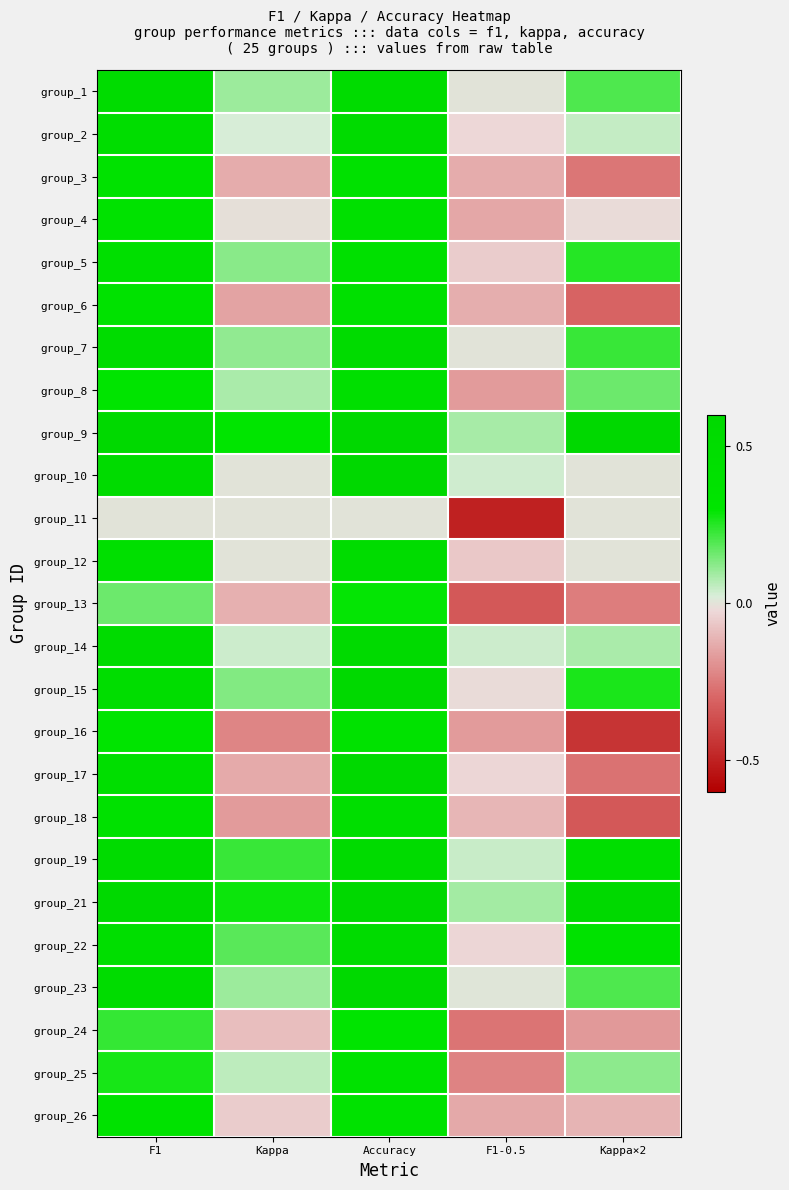

List the series in order of their peak value, highest first.

group_10, group_21, group_9, group_15, group_23, group_17, group_14, group_19, group_2, group_7, group_22, group_1, group_12, group_18, group_5, group_8, group_6, group_4, group_3, group_25, group_16, group_26, group_24, group_13, group_11